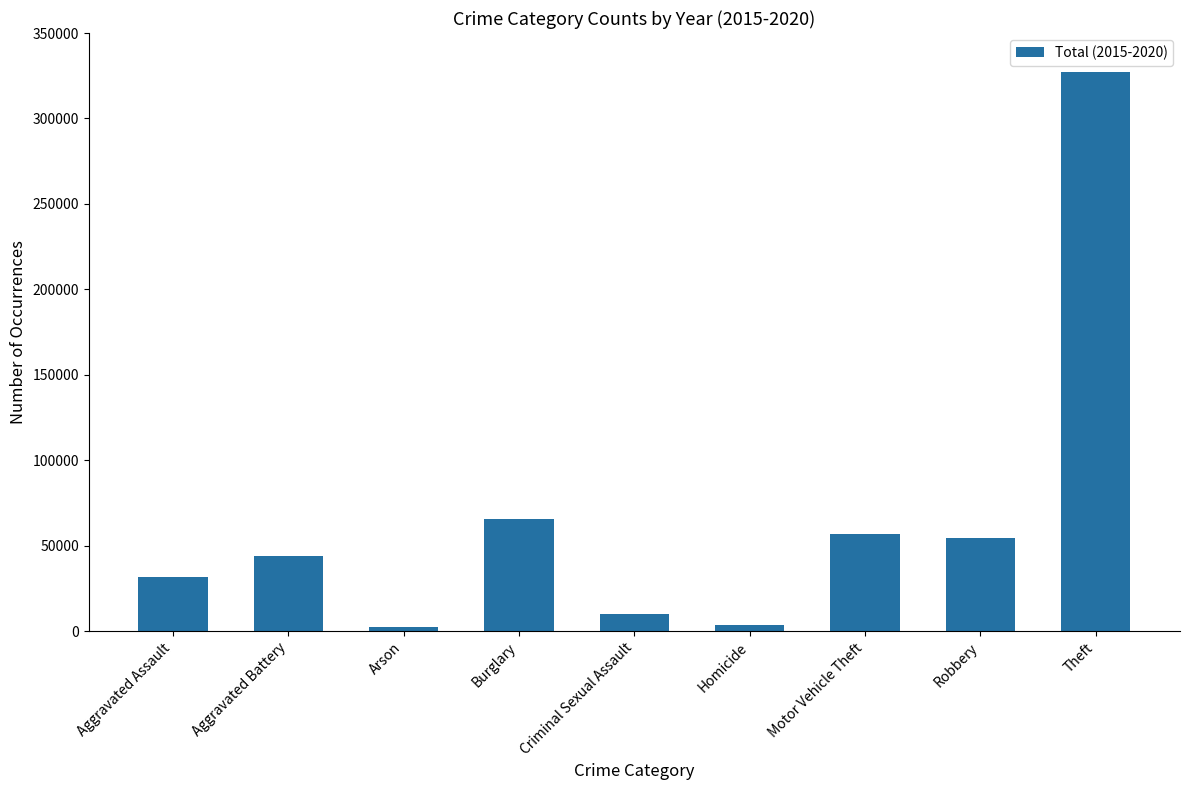

What is the label of the 3rd bar from the right?

Motor Vehicle Theft